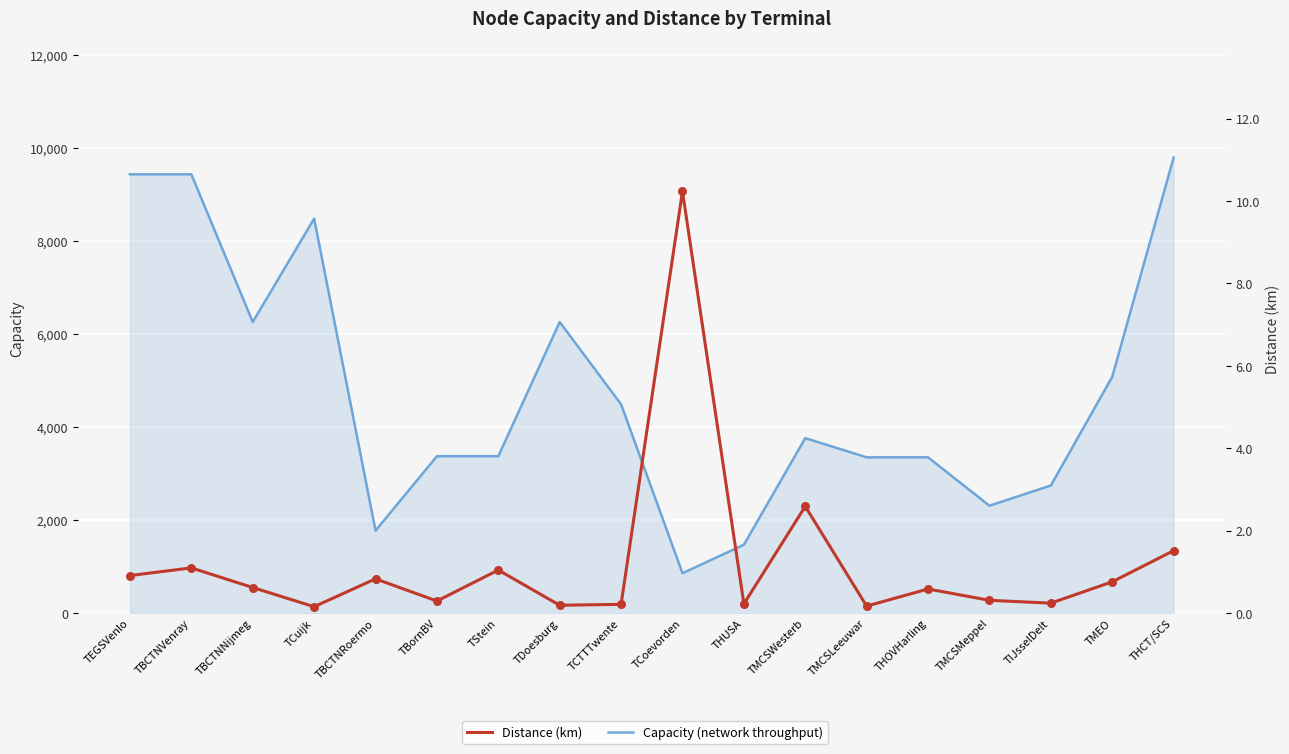

Which series reaches the minimum Y coordinate?

Distance (km)